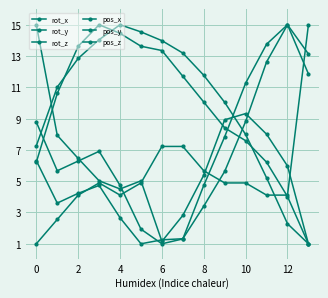

How many lines are shown in the chart?

6